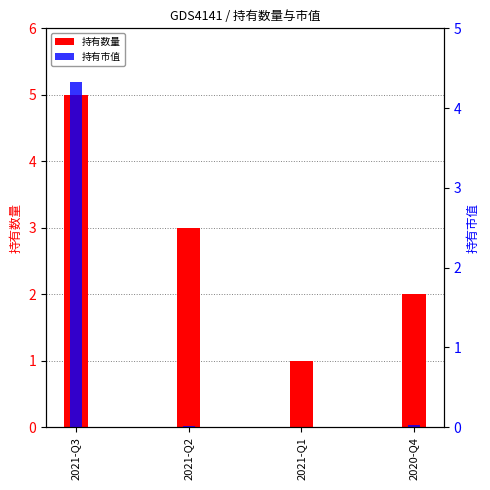

How many bars are there in total?

8